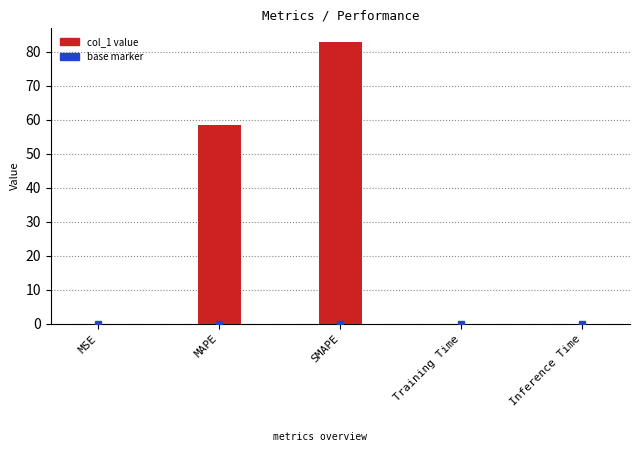

Between Training Time and SMAPE, which is larger?

SMAPE